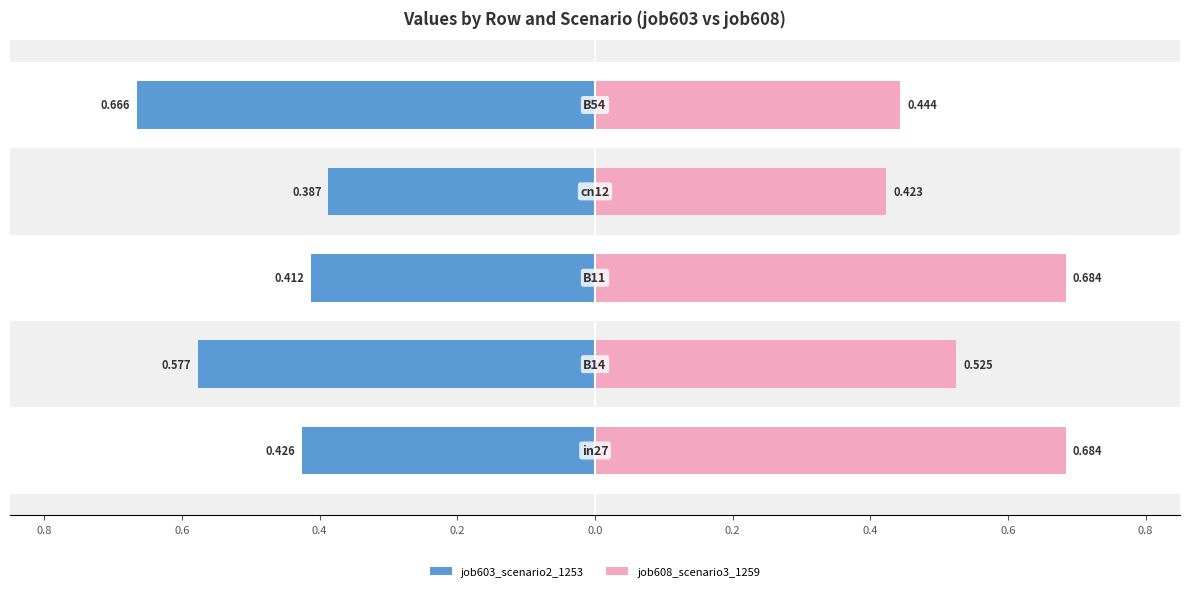

List the series in order of their overall mean, highest first.

job608_scenario3_1259, job603_scenario2_1253